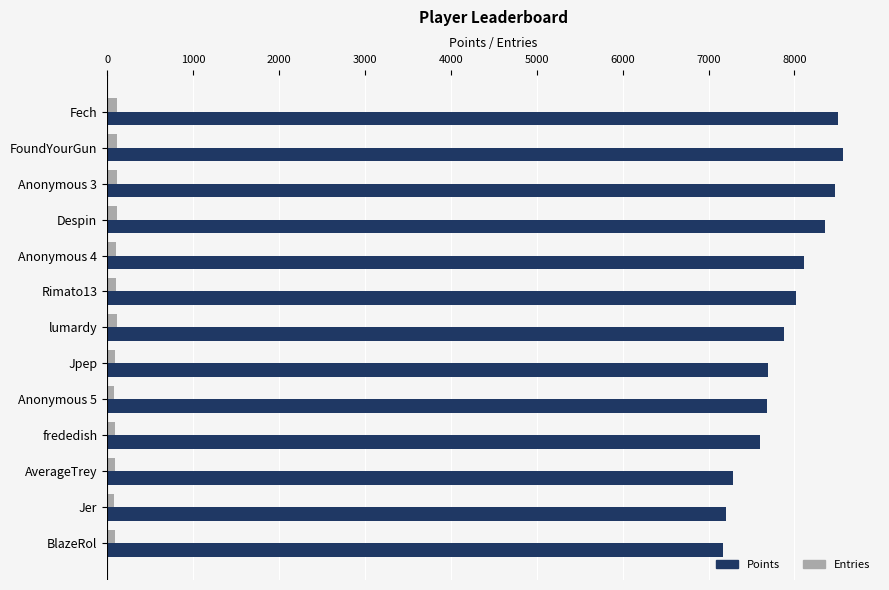

Is it true that Points equals 7879 at lumardy?

True